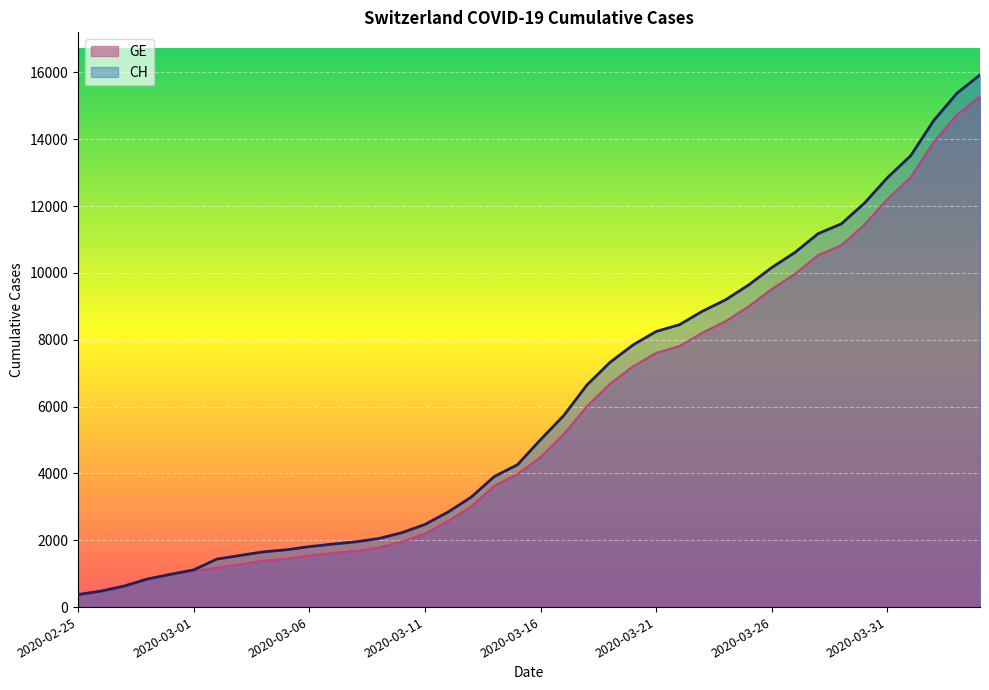

Reading left to right, list all the values displayed in this chart.

CH: 375	479	630	840	981	1113	1436	1544	1652	1715	1809	1885	1952	2051	2226	2472	2845	3291	3908	4259	5012	5731	6644	7323	7847	8249	8449	8855	9196	9642	10162	10613	11175	11467	12086	12852	13505	14561	15375	15926
GE: 375	479	630	840	981	1083	1171	1278	1384	1447	1538	1614	1681	1780	1955	2201	2574	3010	3627	3978	4485	5174	6002	6681	7205	7607	7807	8213	8554	9000	9520	9971	10533	10825	11444	12210	12863	13919	14733	15284